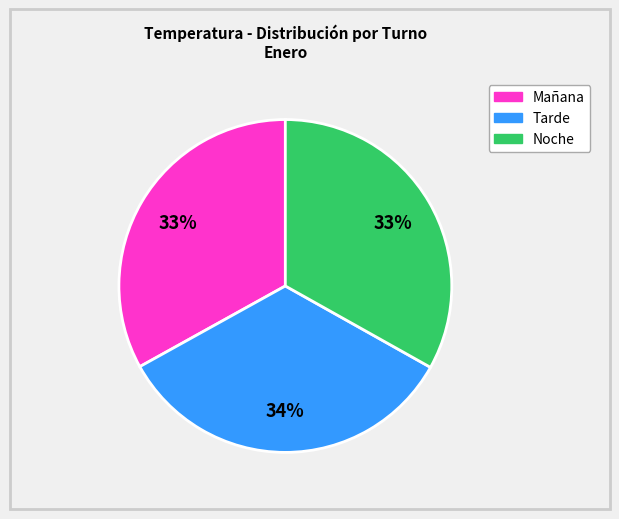

True or false: Noche accounts for 33% of the total.

True